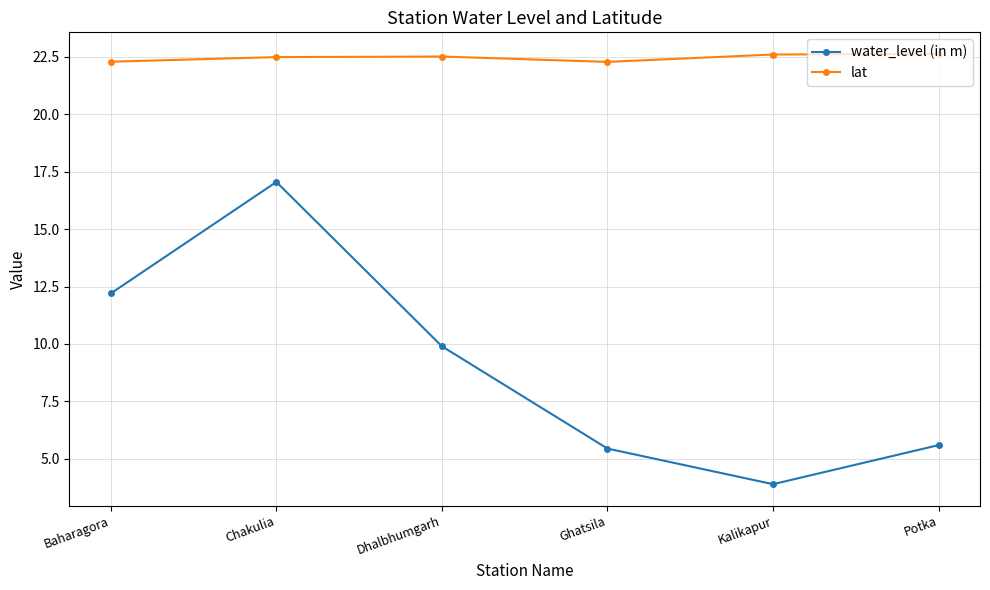

At which category is the sum across all series the highest?

Chakulia